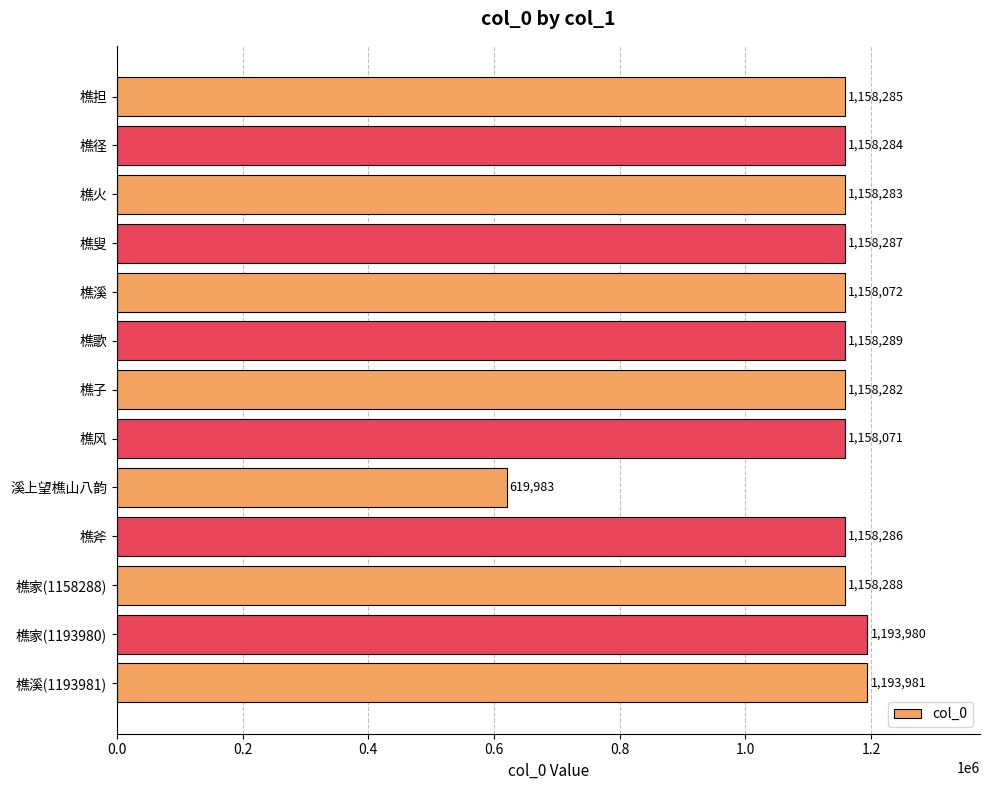

What is the maximum value shown in the chart?

1193981